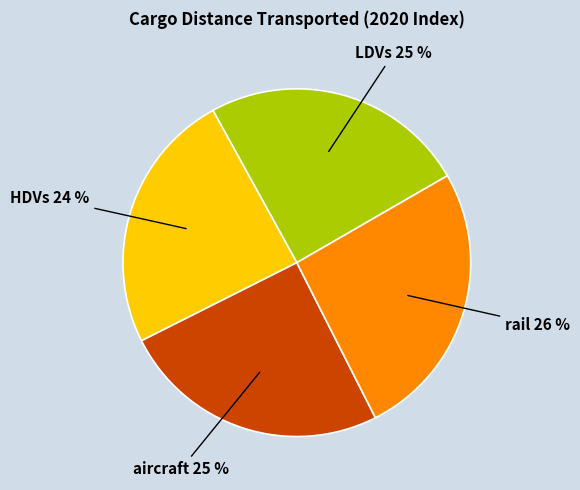

To the nearest percent, what is the combined percentage of LDVs and HDVs?

49%